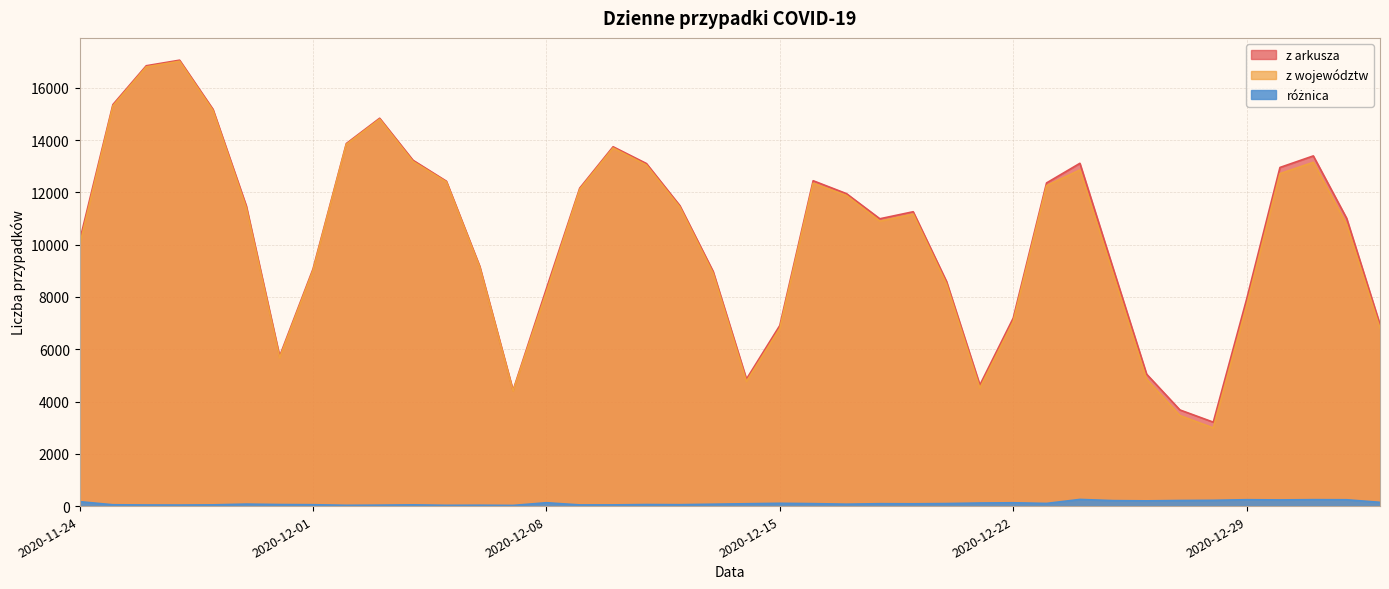

Between 2020-12-15 and 2020-12-22, which is larger?

2020-12-22